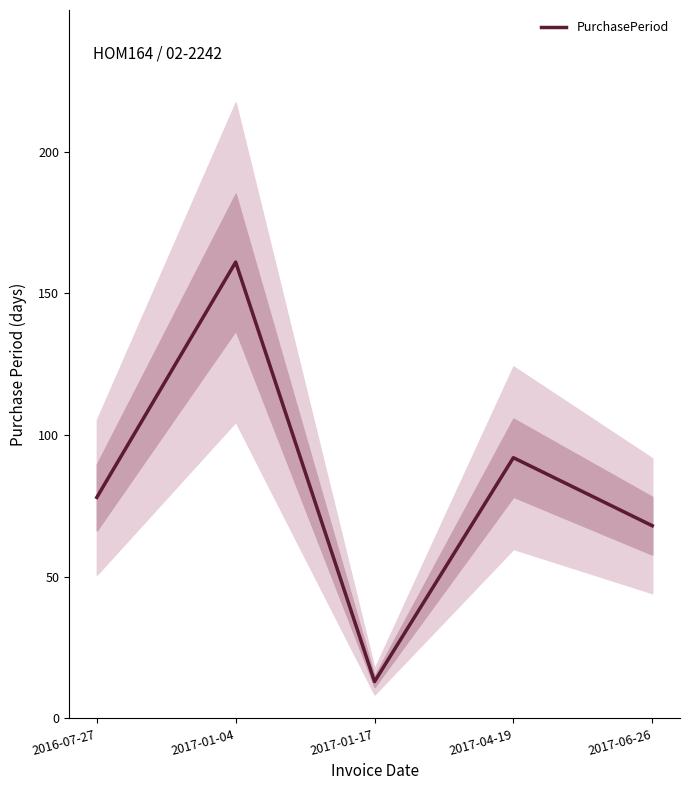

What is the change in value from 2016-07-27 to 2017-01-17?

-65